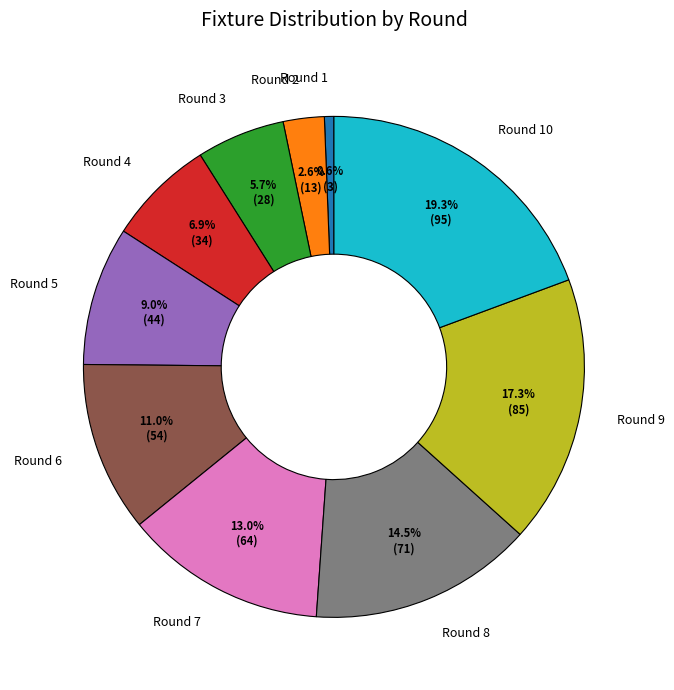

How many slices are in this pie chart?

10